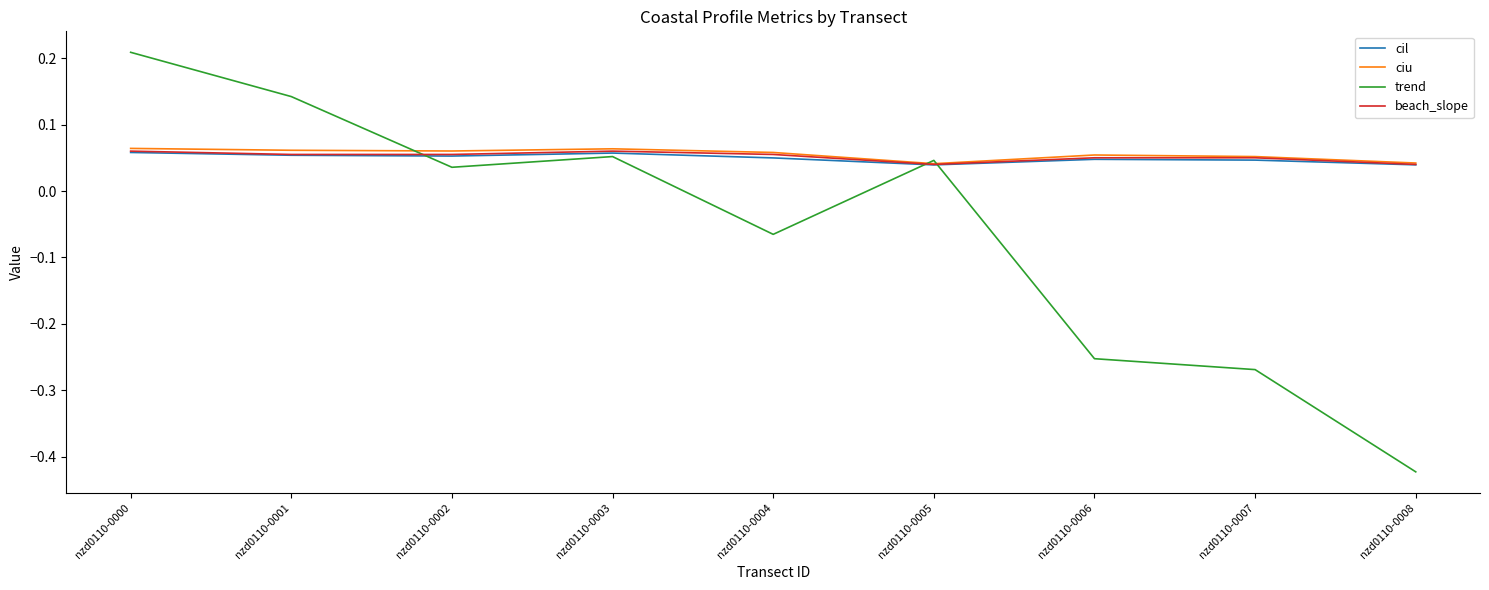

At which category is the sum across all series the highest?

nzd0110-0000